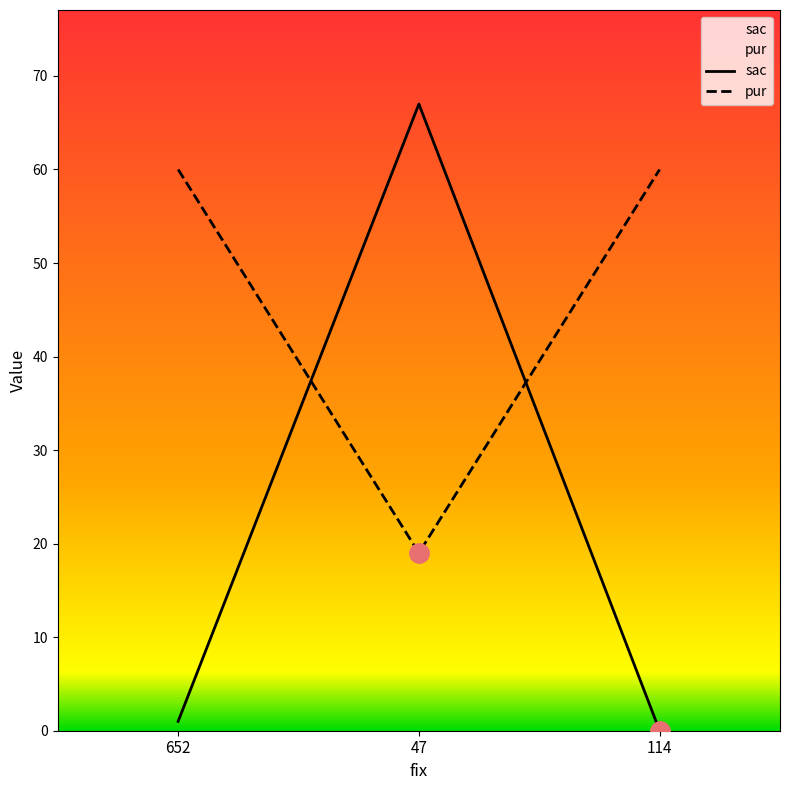

What is the sum of all pur values?

139